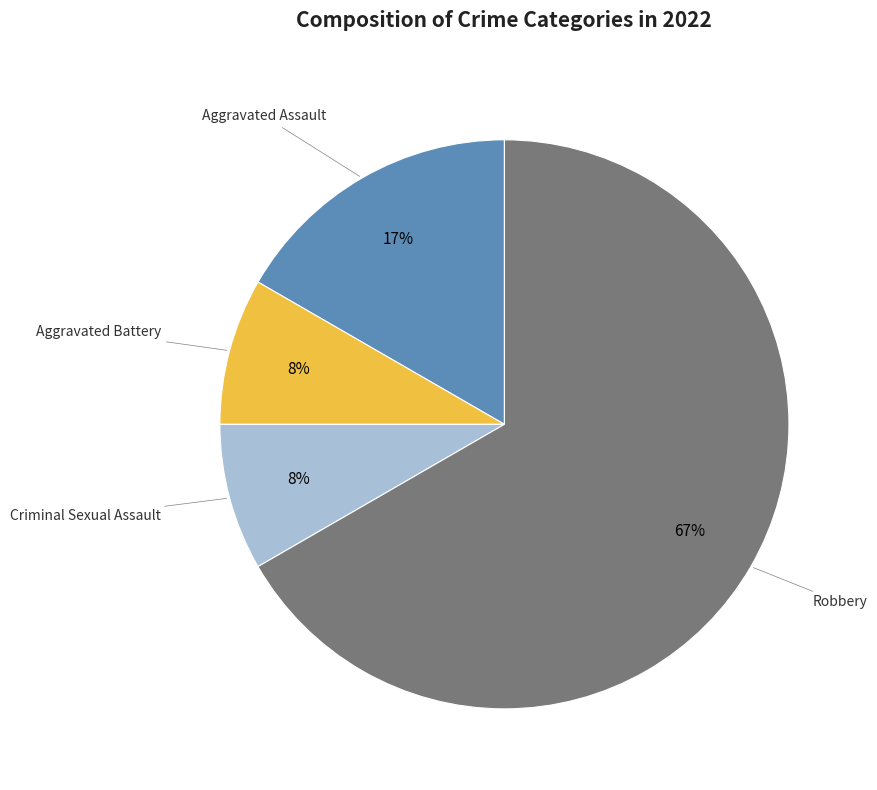

Does any single category account for the majority?

Yes